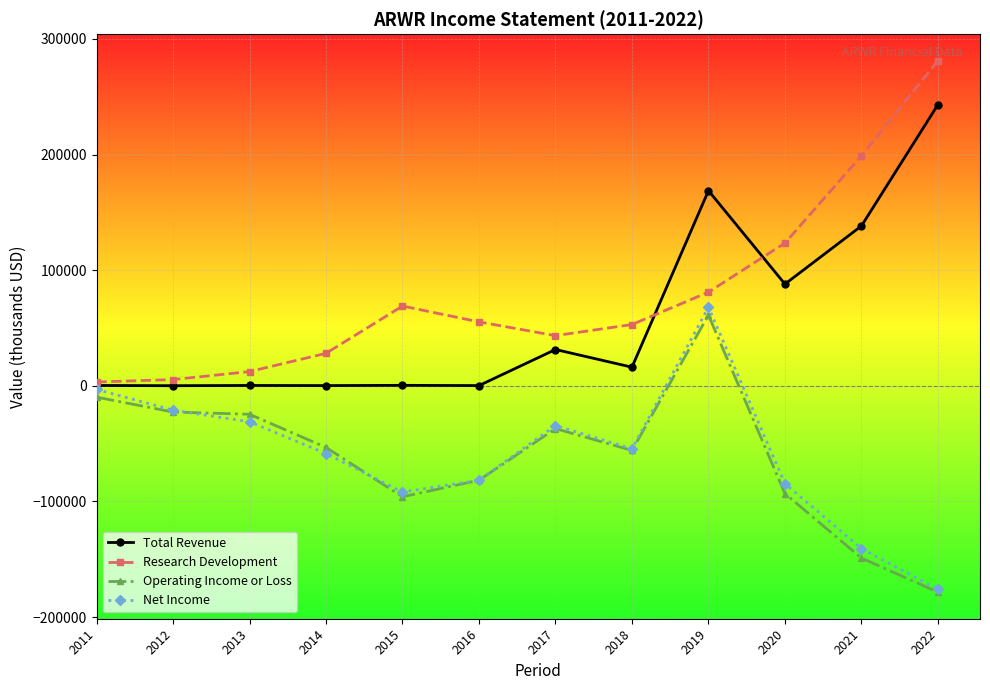

Is the value of Total Revenue at 2013 greater than the value of Operating Income or Loss at 2017?

Yes